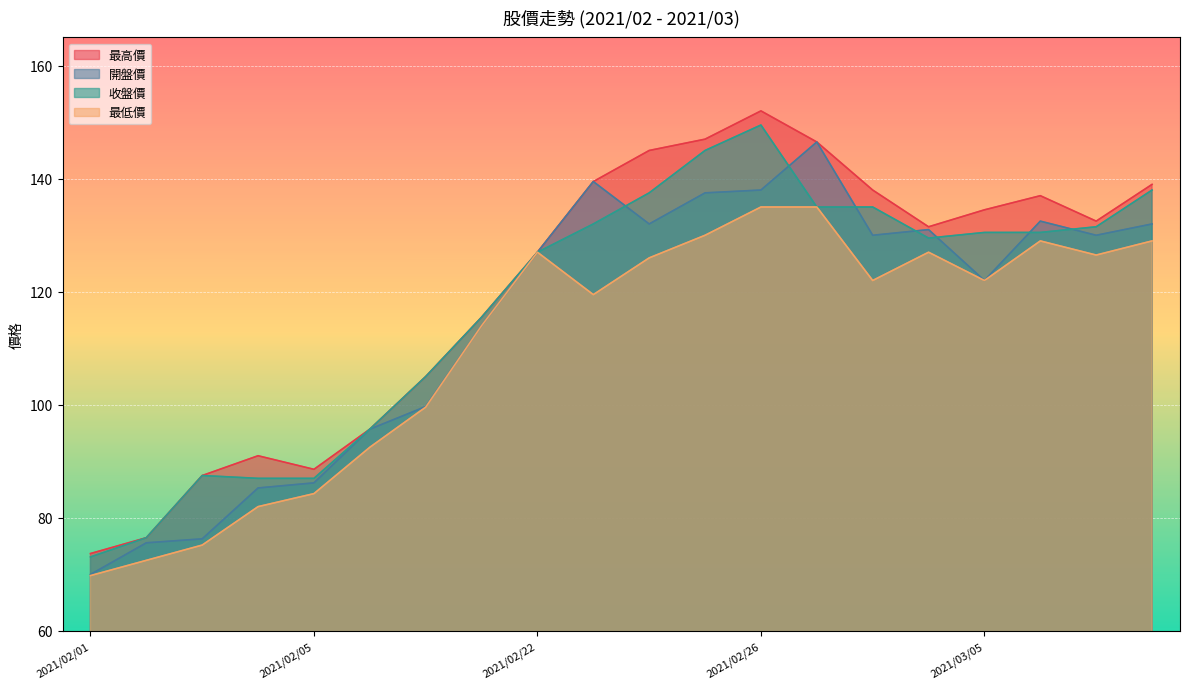

What is the approximate value of 最低價 at 2021/03/09?

126.5